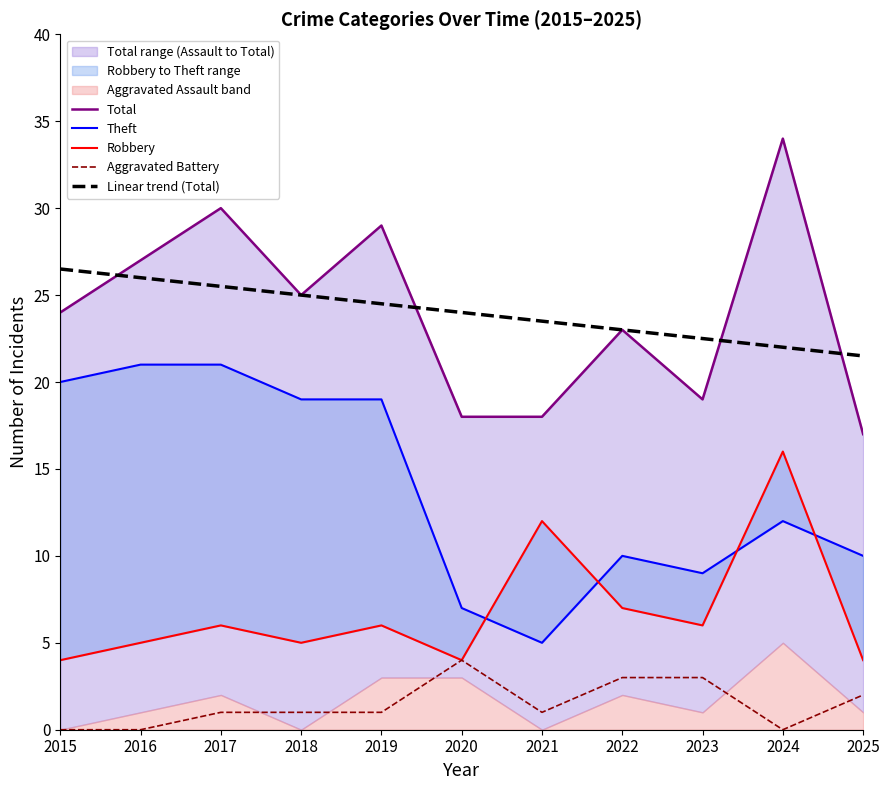

Between which two adjacent categories do Total and Linear trend (Total) first intersect?

2015 and 2016